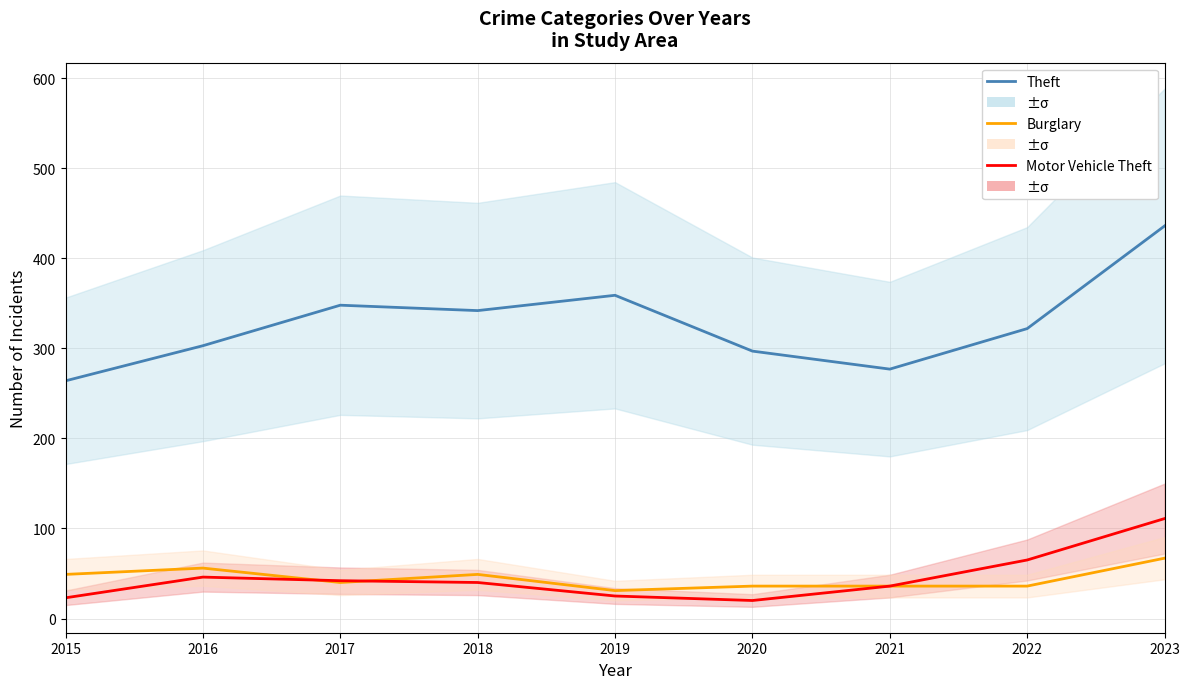

In Burglary, how many points are lower than both neighbors (excluding endpoints)?

2